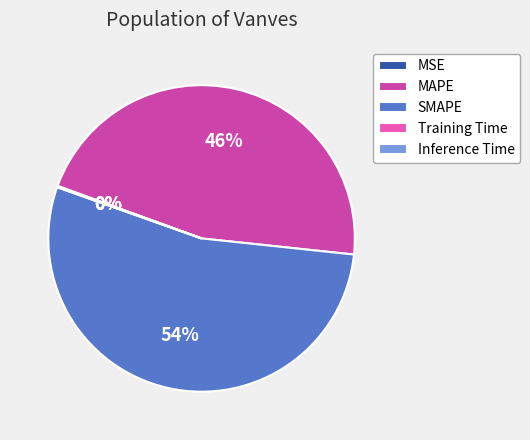

Does SMAPE account for over 50% of the chart?

Yes